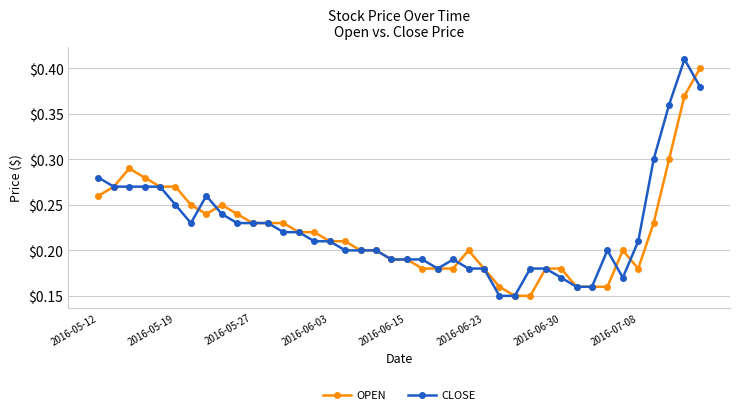

How many OPEN values are between 0 and 1?

40